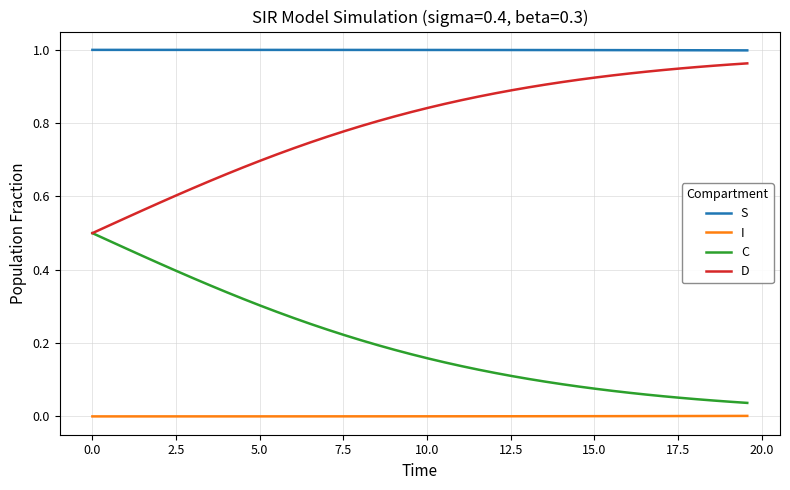

True or false: S and I intersect in this chart.

False